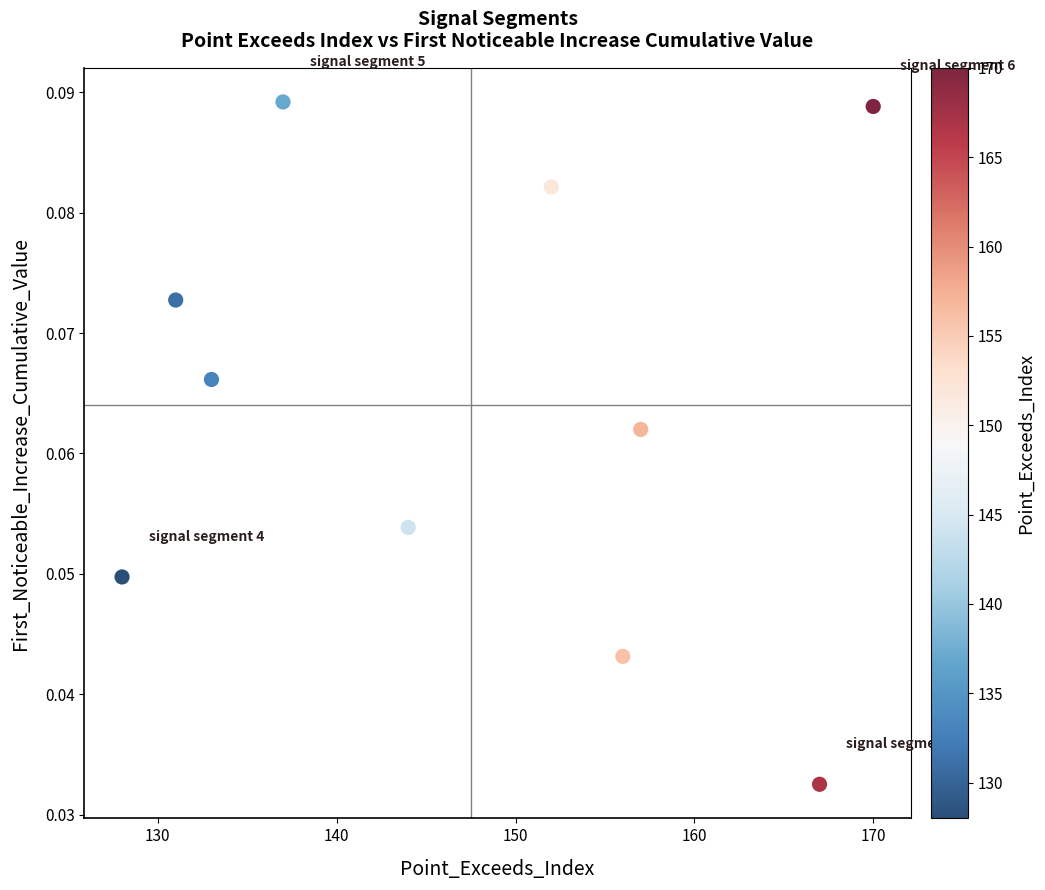

What is the average X value?

147.5